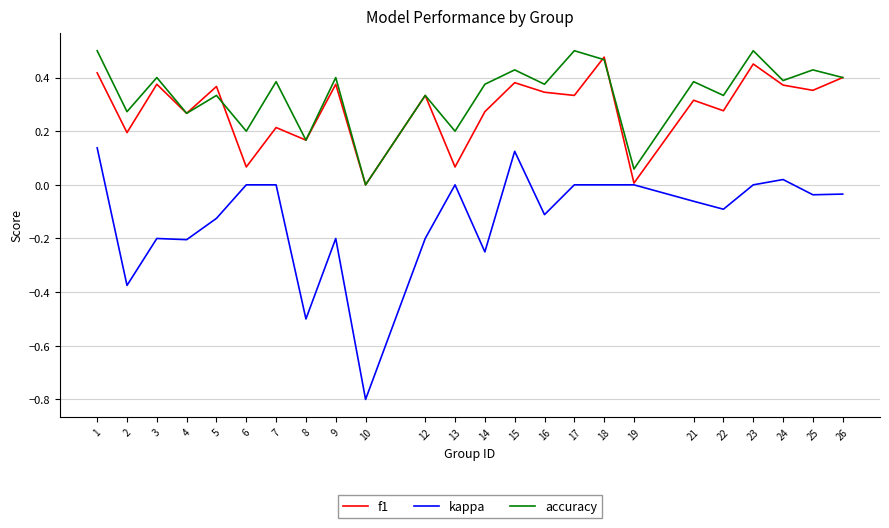

Which series changed the most between 6 and 25?

f1